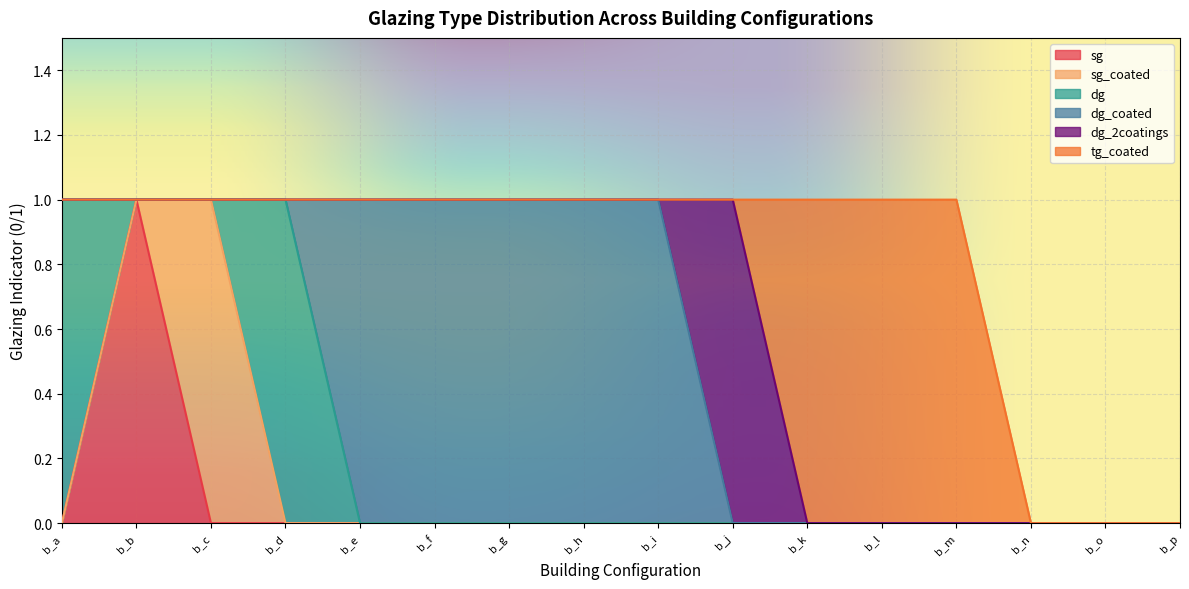

How many lines are shown in the chart?

6